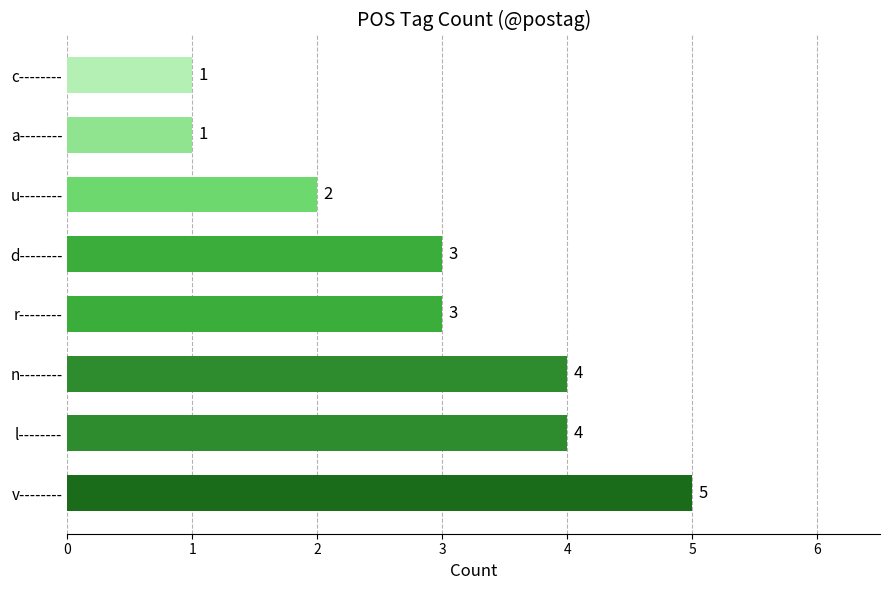

What is the ratio of the value at u-------- to the value at v--------?

0.4